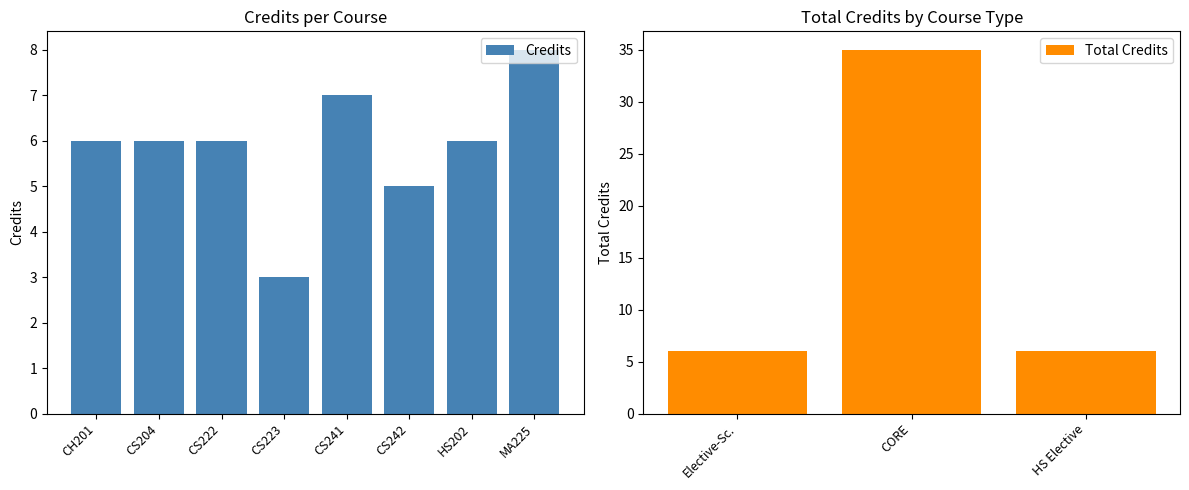

What is the label of the 5th bar from the right?

CS223